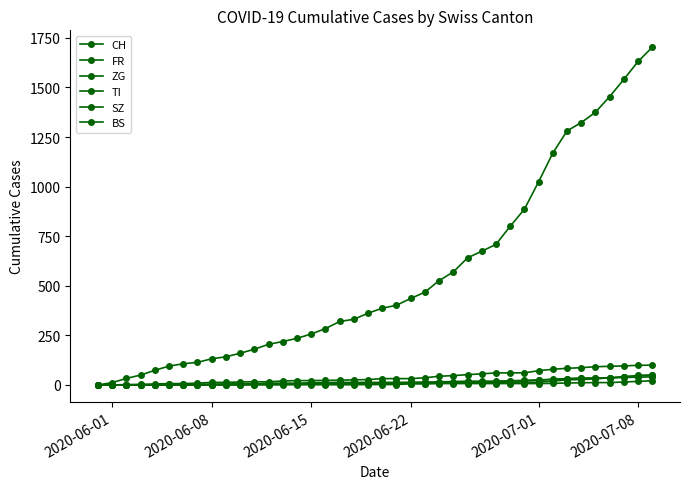

How many values in the FR series are below 32?

20